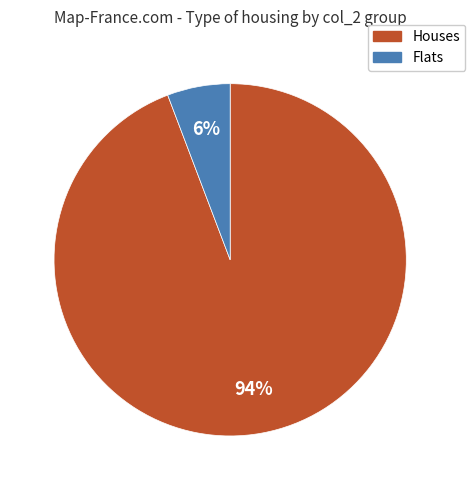

Is the sum of Flats and Houses greater than half?

Yes